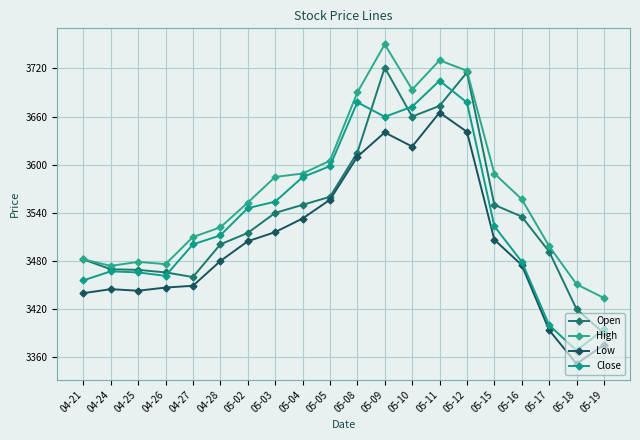

What position from the left is 04-24?

2